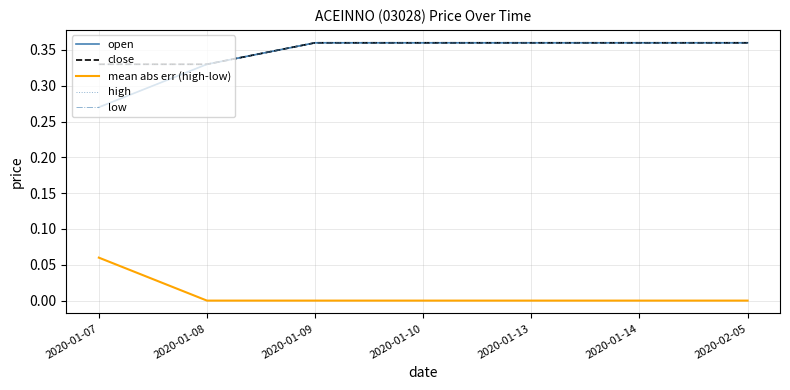

Which category has the lowest value in the low series?

2020-01-07